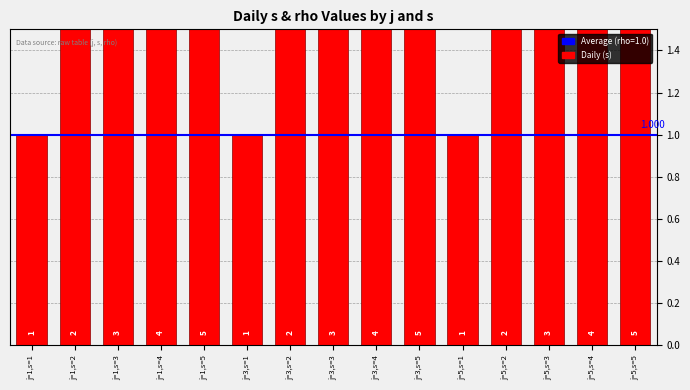

The chart shows a value of 5 at j=3,s=5. True or false?

True